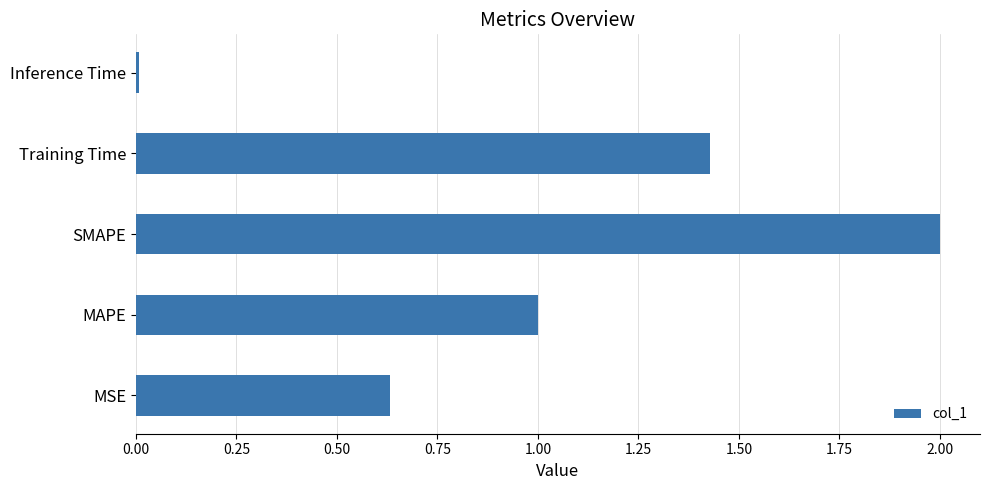

Which label corresponds to the largest value in the chart?

SMAPE